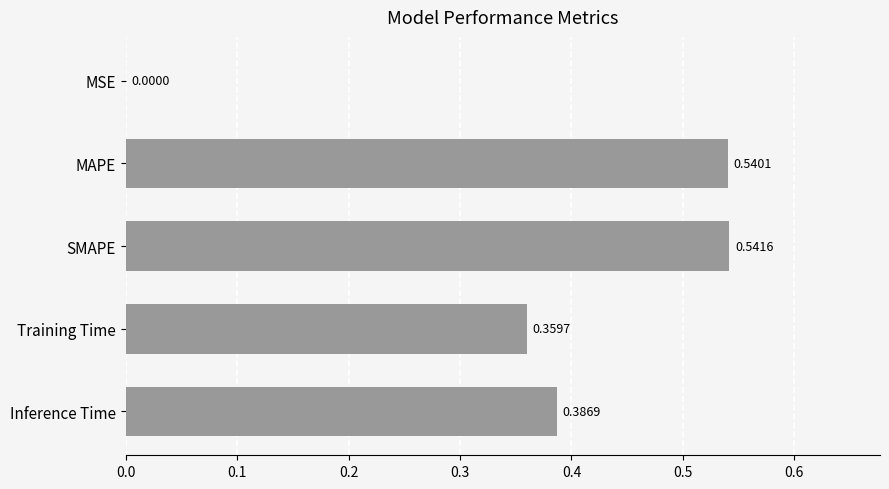

What is the sum of the values at SMAPE and Inference Time?

0.9